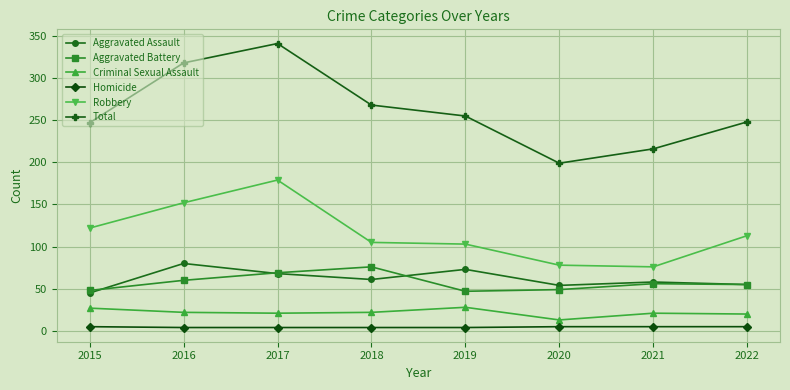

What is the approximate value of Robbery at 2017?

179